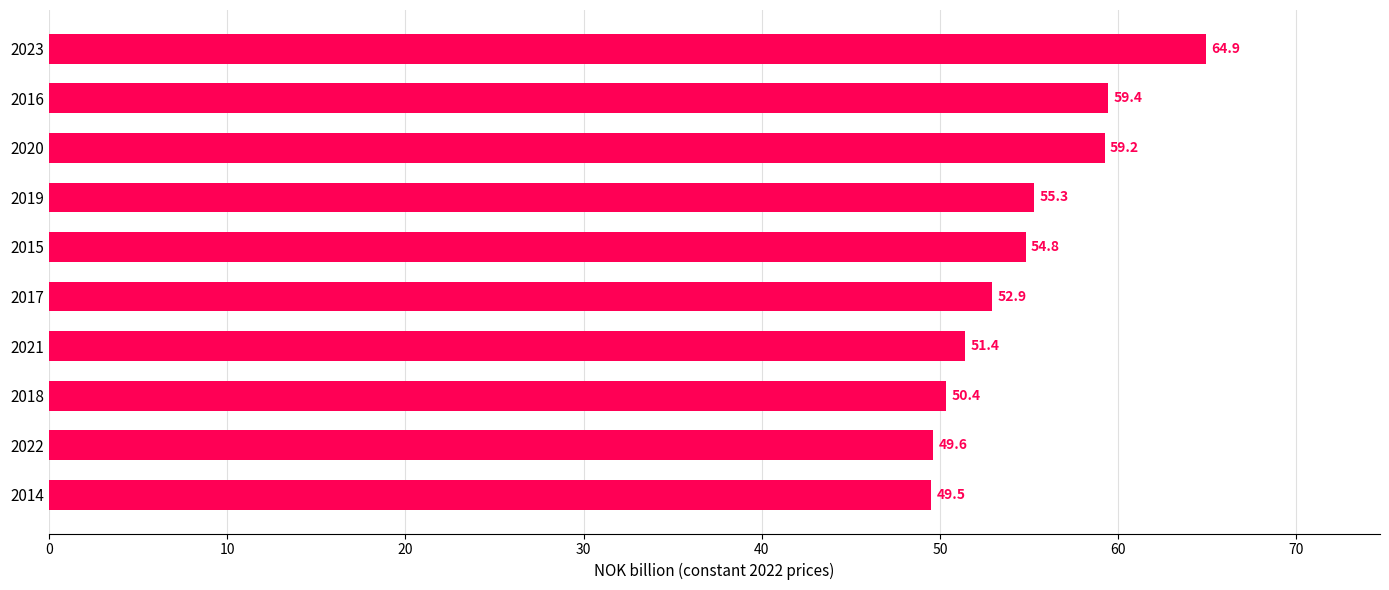

What is the minimum value shown in the chart?

49.5